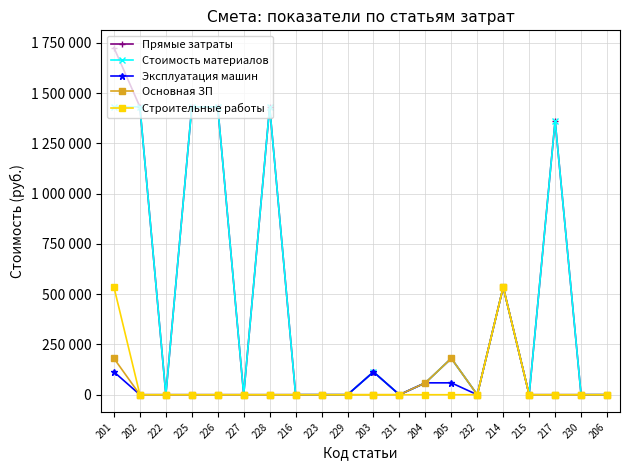

Which series has the largest range (max minus min)?

Прямые затраты